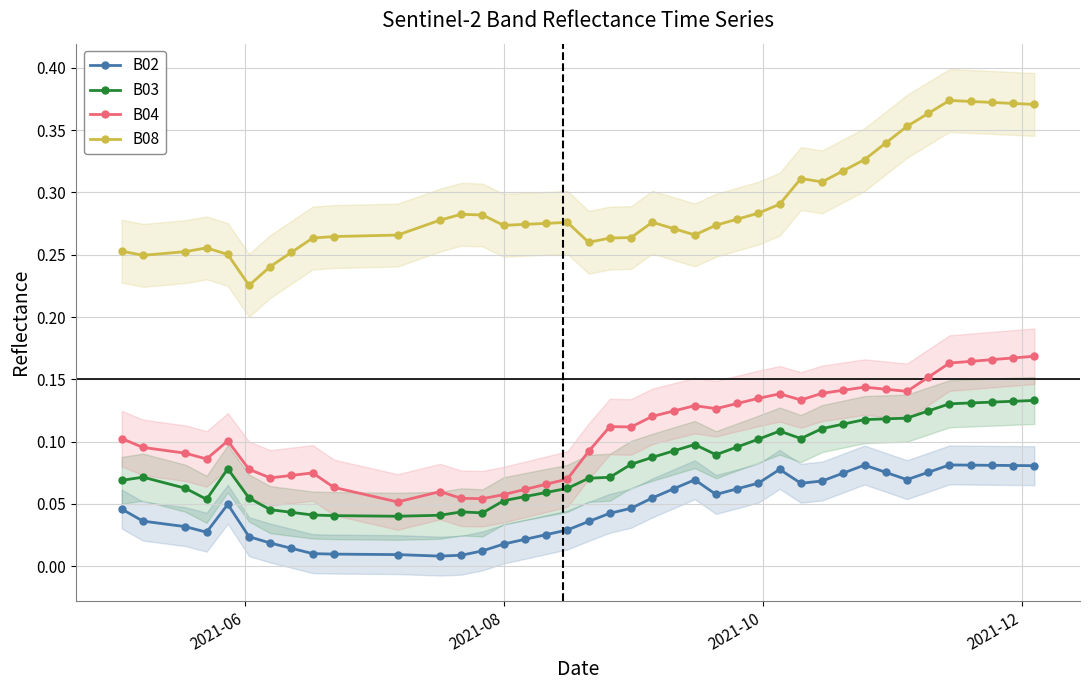

True or false: B08 and B02 cross at least once.

False